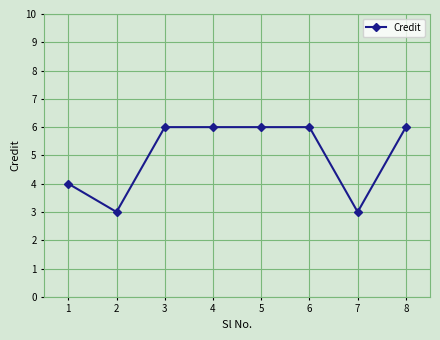

Between 8 and 1, which is larger?

8